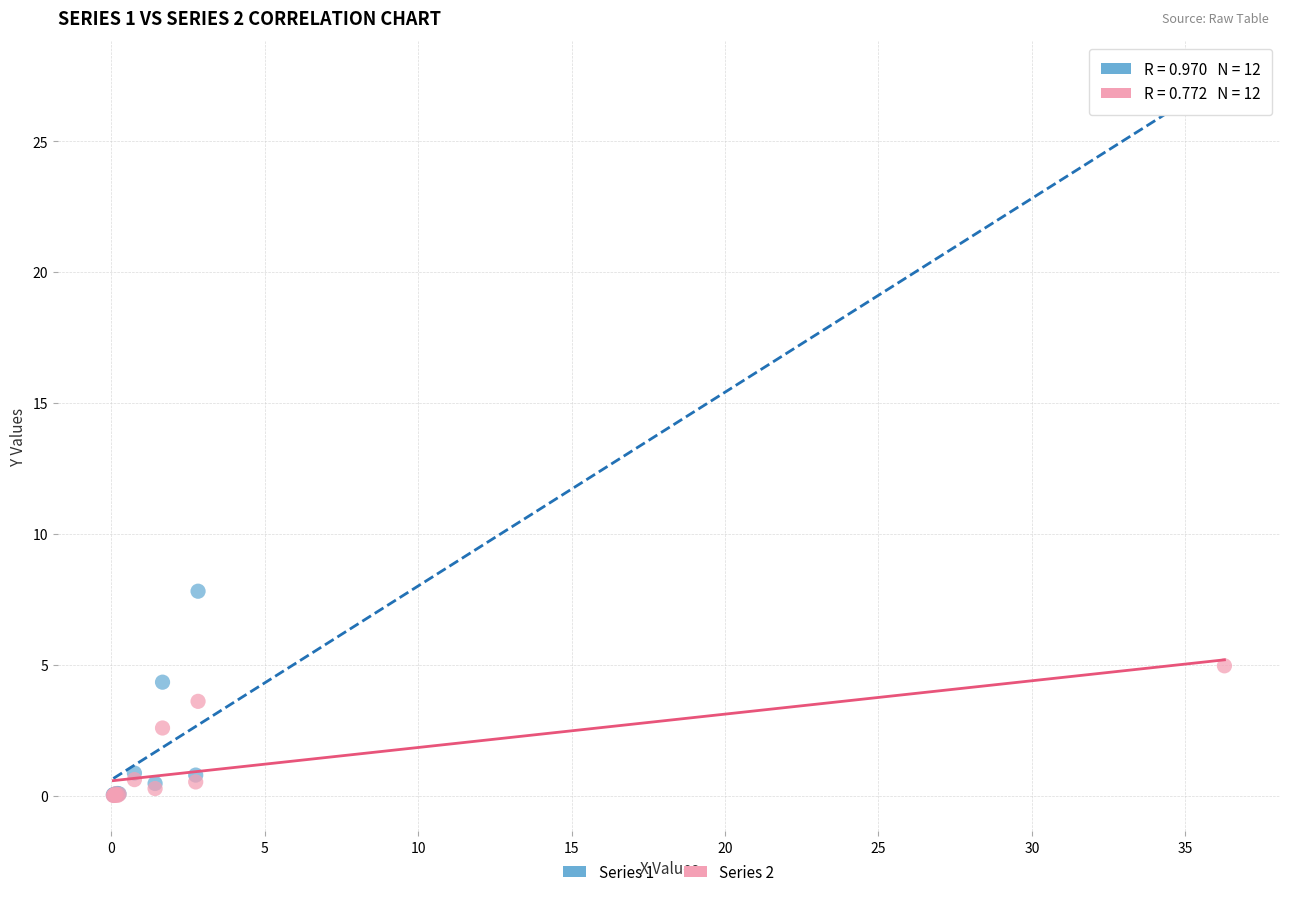

Across all series, what Y value is closest to 13?

7.8